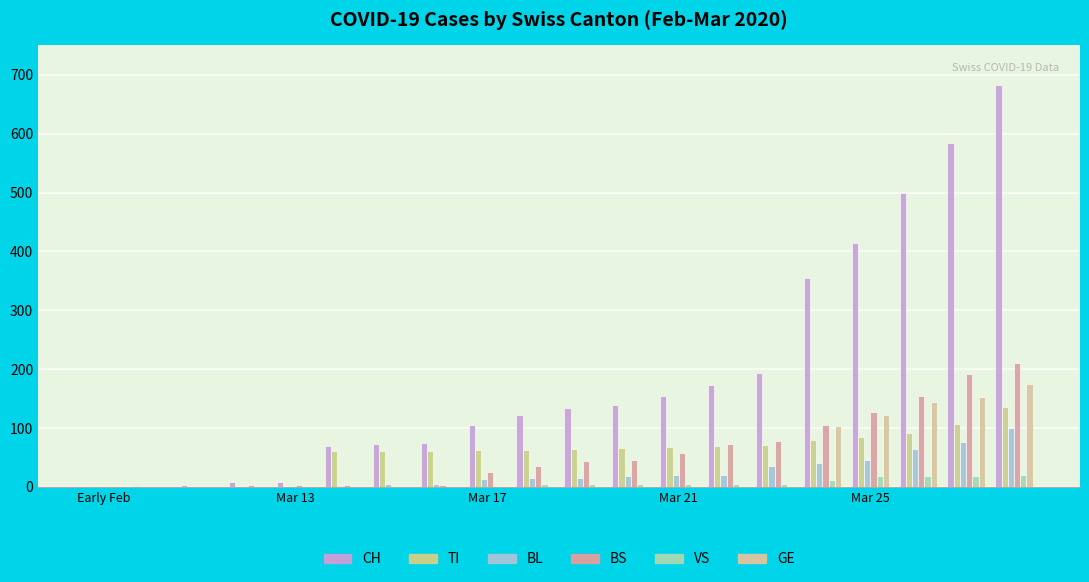

Does the chart contain stacked bars?

No